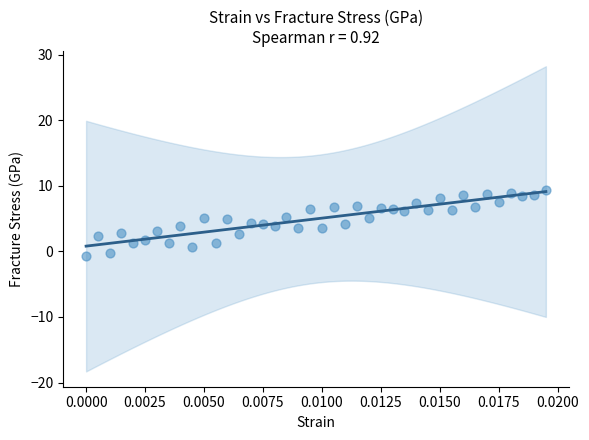

What is the range of Y values (max minus min)?

10.1